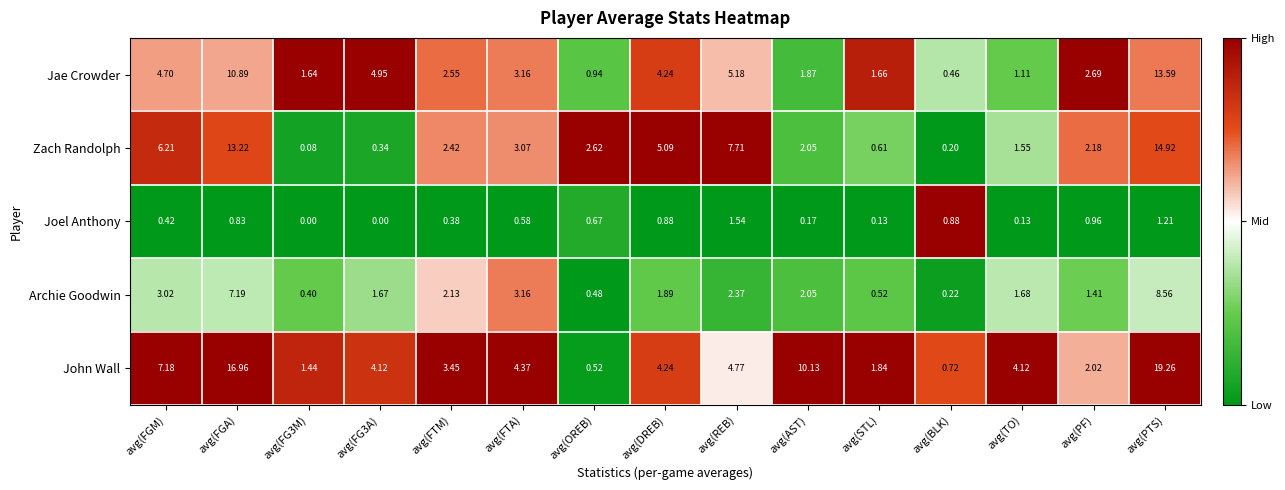

Which category has the lowest value in the John Wall series?

avg(OREB)